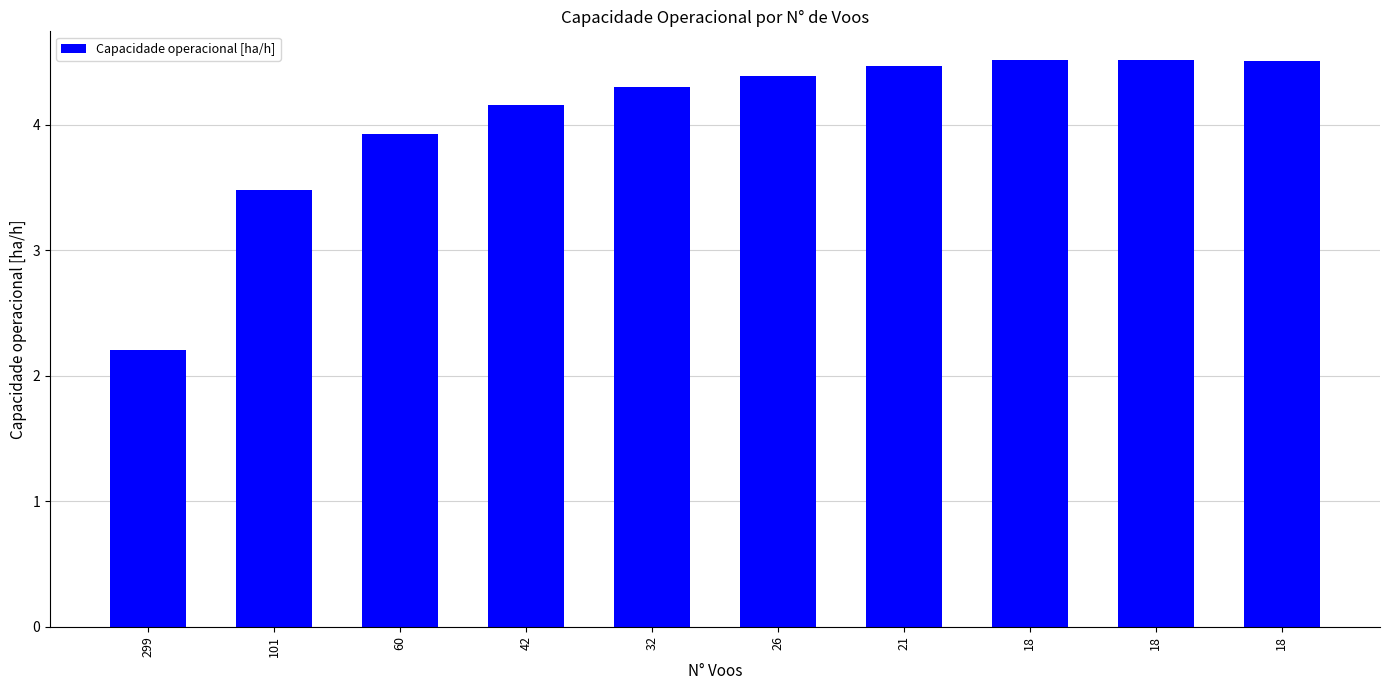

At which label does the data first exceed 4?

42